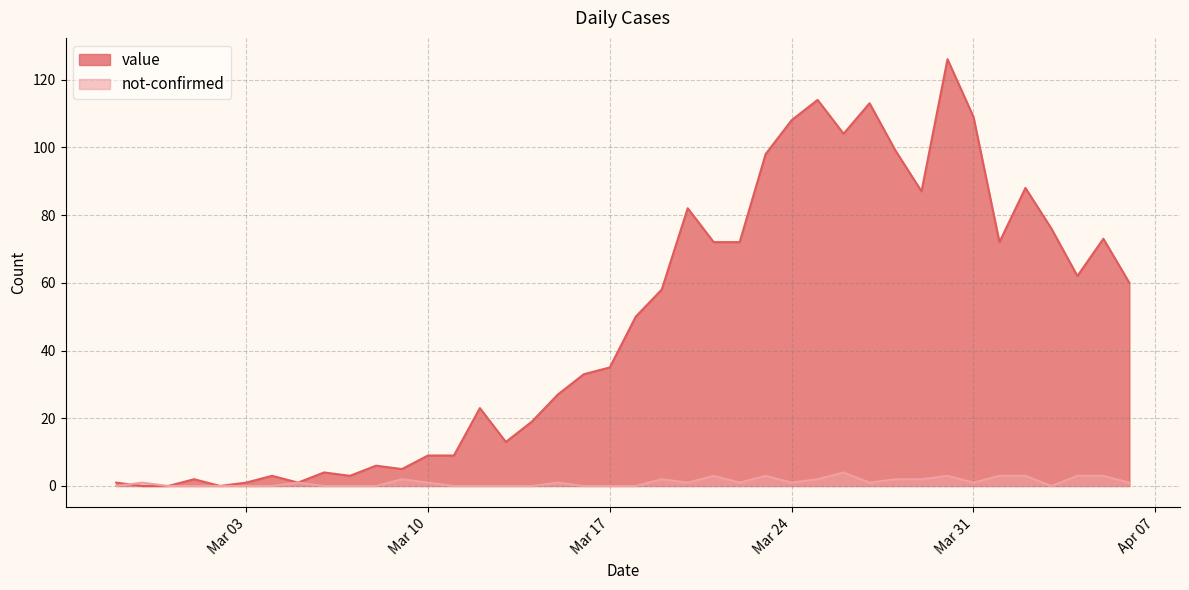

Rank the series by their maximum value, from highest to lowest.

value, not-confirmed